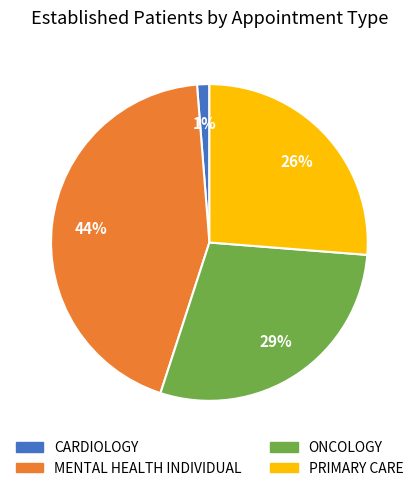

To the nearest percent, what is the combined percentage of CARDIOLOGY and ONCOLOGY?

30%